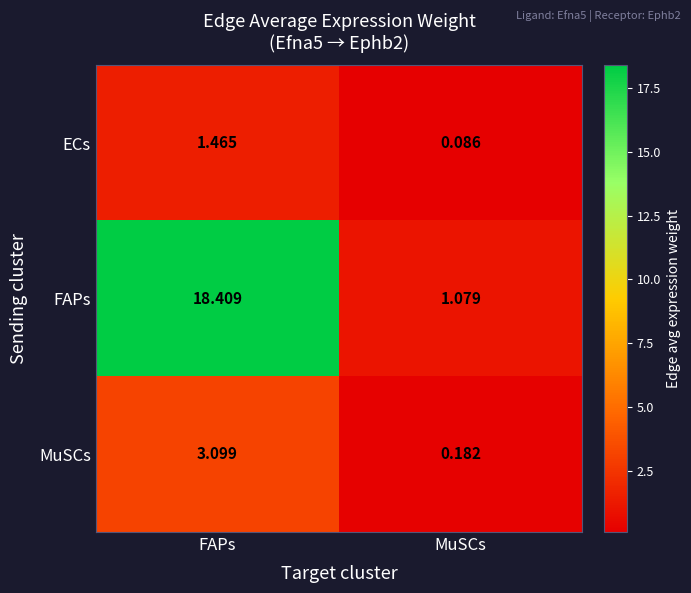

Which series has the largest total across all categories?

FAPs